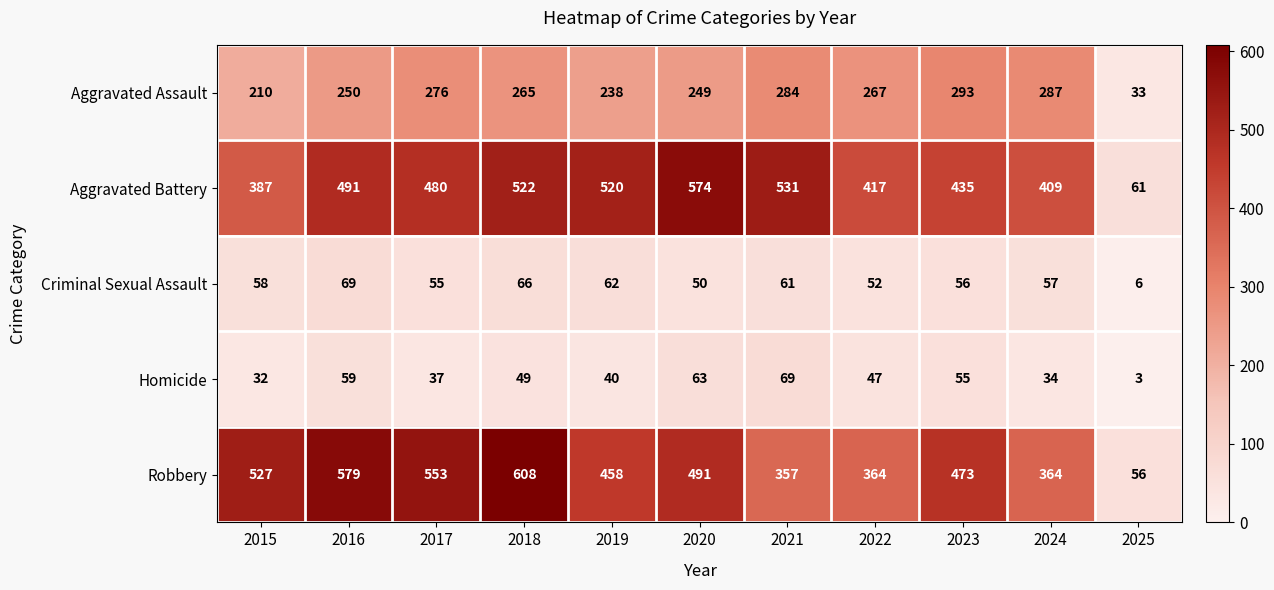

Rank the categories by Aggravated Assault value from highest to lowest.

2023, 2024, 2021, 2017, 2022, 2018, 2016, 2020, 2019, 2015, 2025